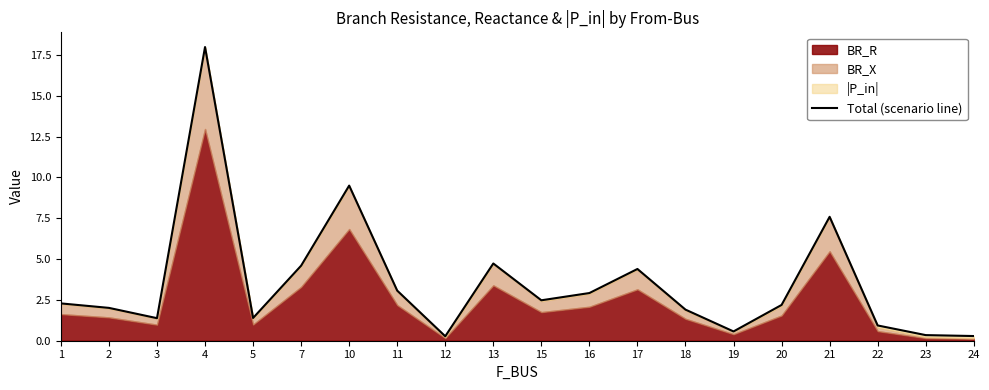

What is the value of the 16th point from the left?

2.2